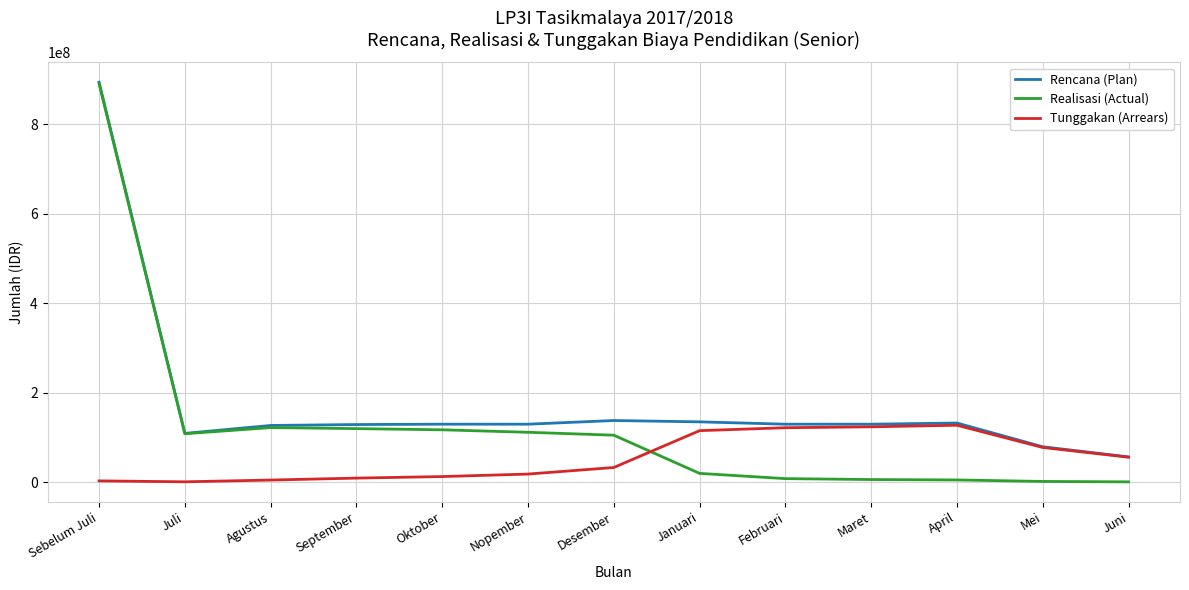

What is the difference between the maximum and minimum values in the Realisasi (Actual) series?

890425000